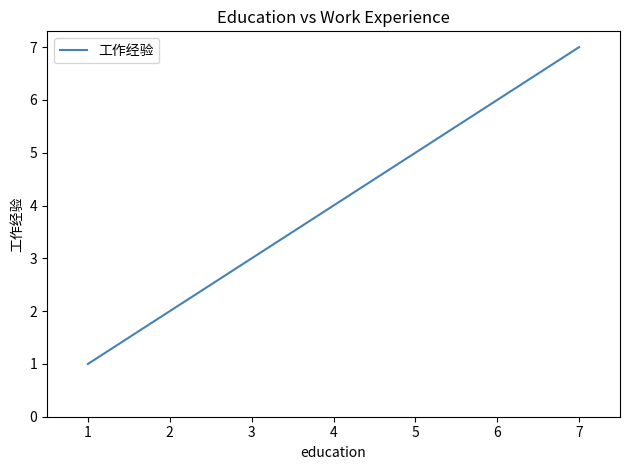

Does the chart have visible grid lines?

No